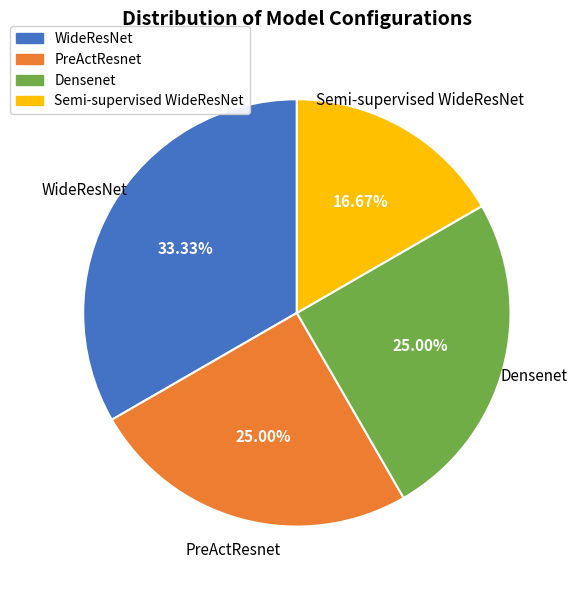

Which category has the smallest portion of the pie?

Semi-supervised WideResNet